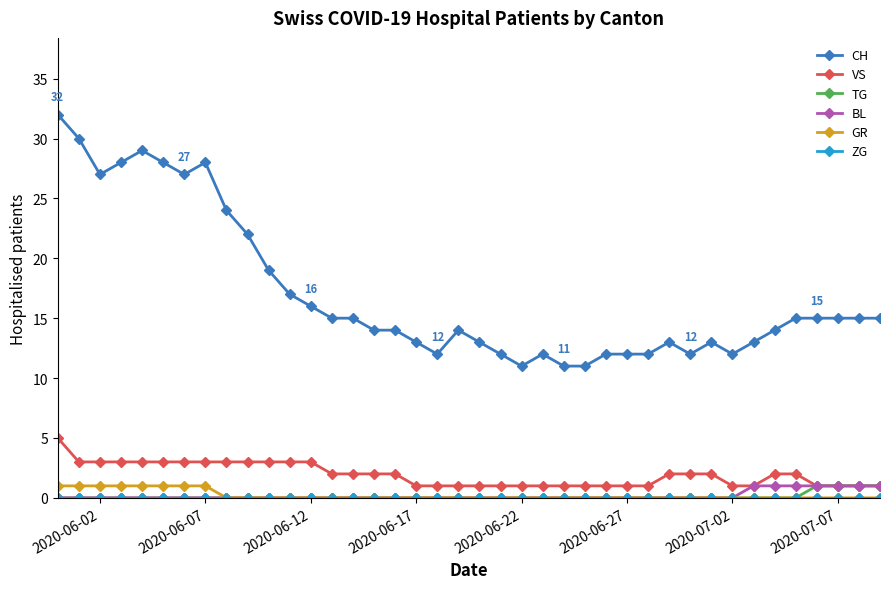

What is the greatest value displayed?

32